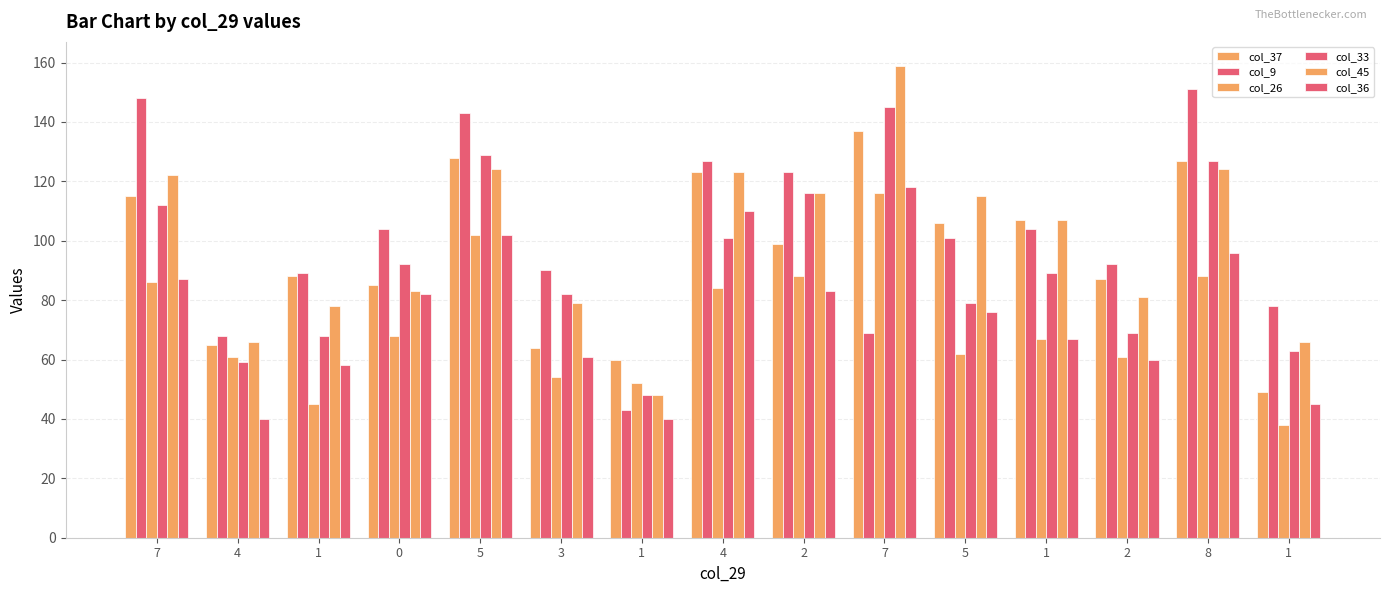

At how many categories does at least one series exceed 142?

4